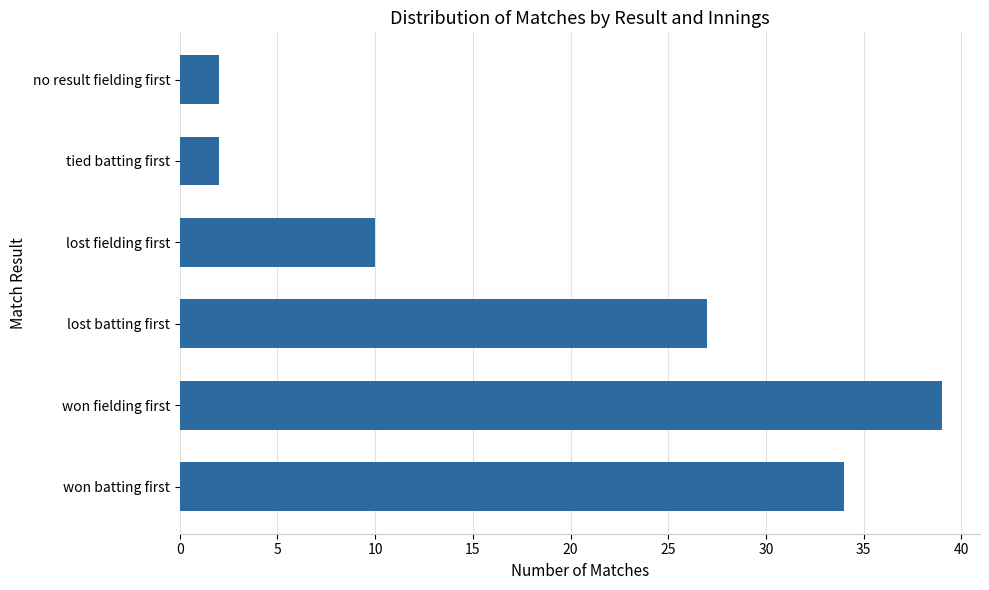

What is the sum of all values?

114